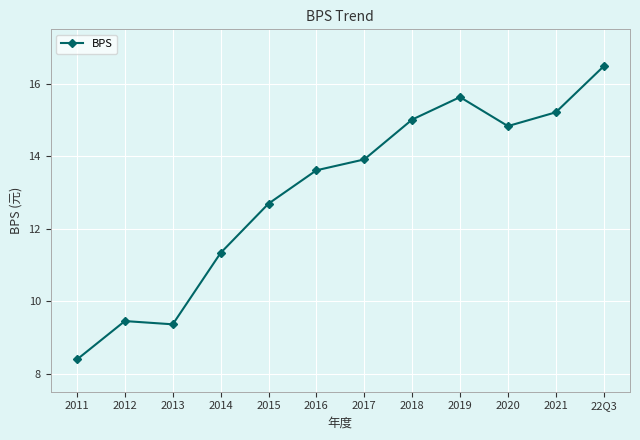

How many values exceed 13?

7